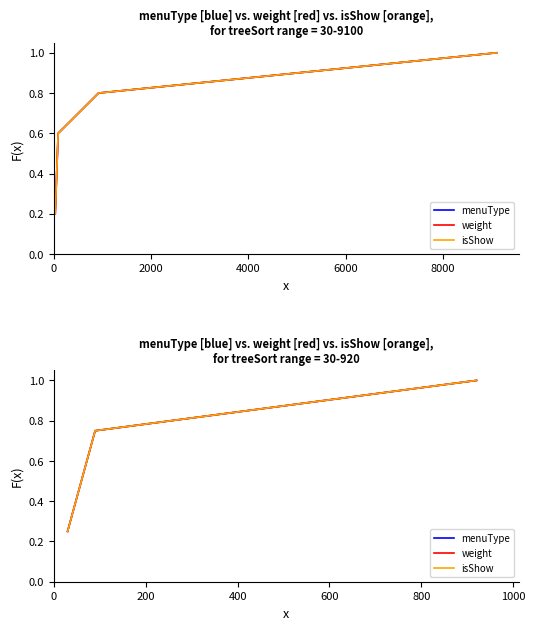

Is the value of menuType at 0 greater than the value of weight at 4000?

No